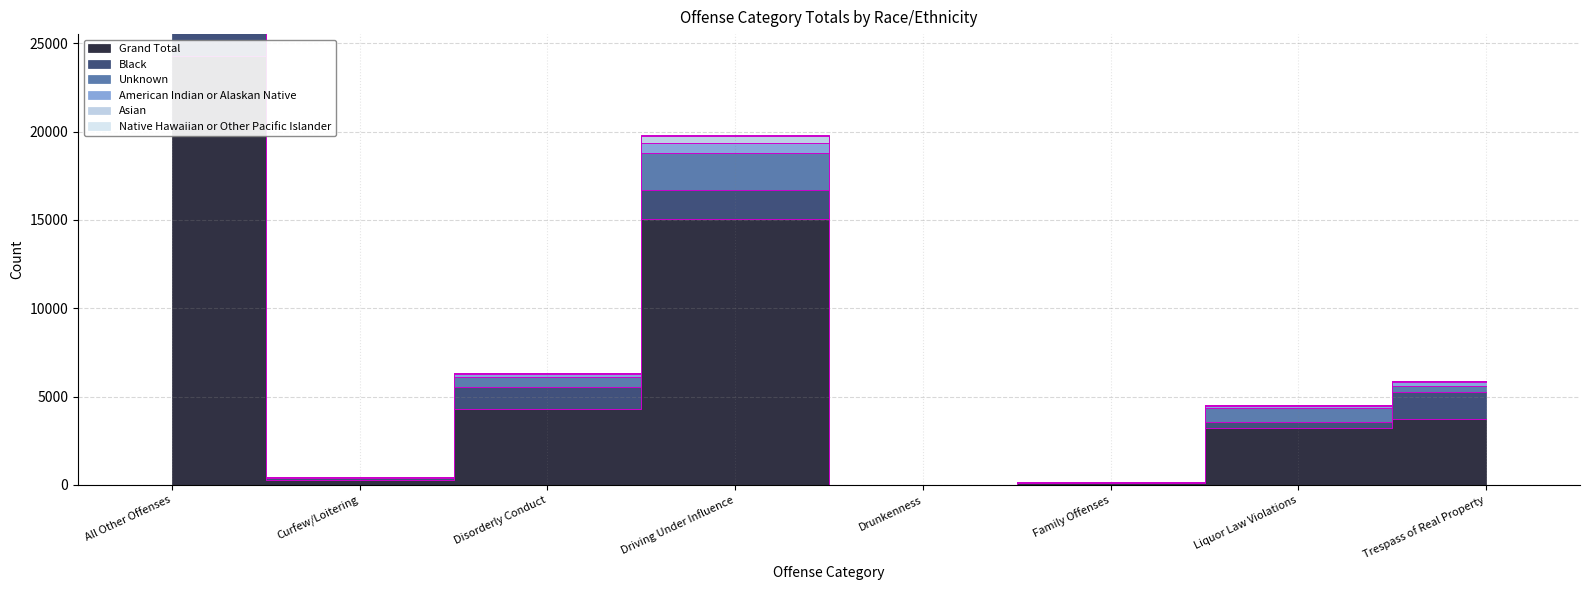

Count the number of categories in the chart.

8